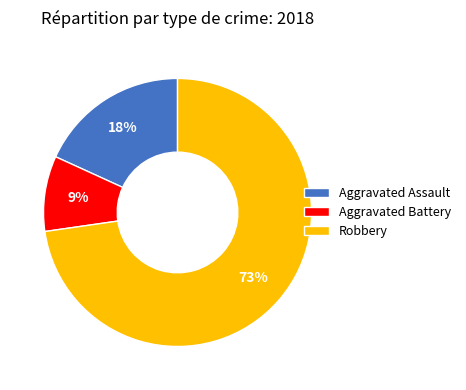

What percentage is the Aggravated Assault slice, to the nearest percent?

18%